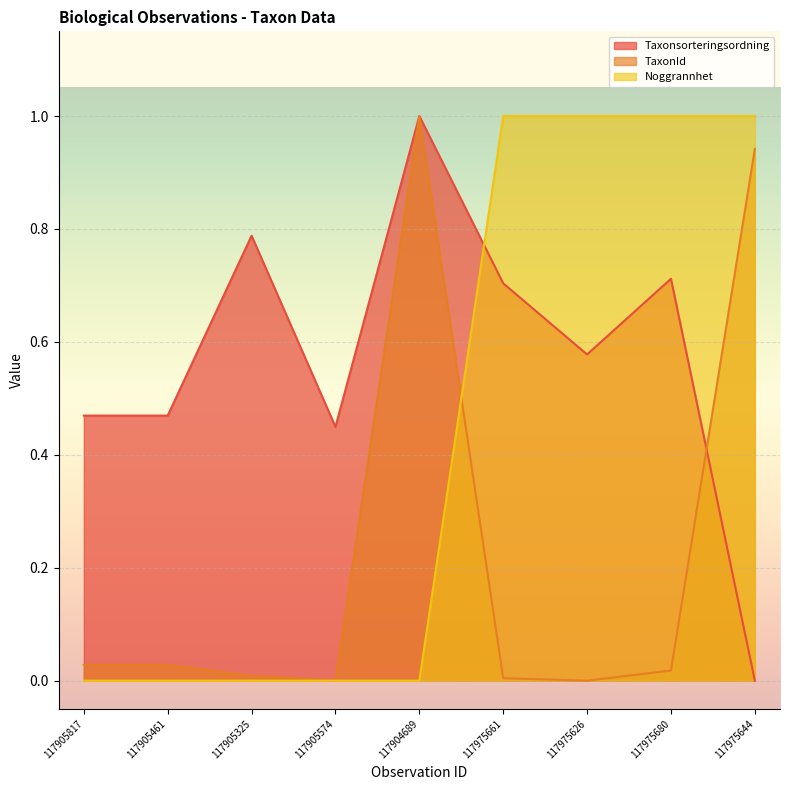

How many series are shown in this chart?

3